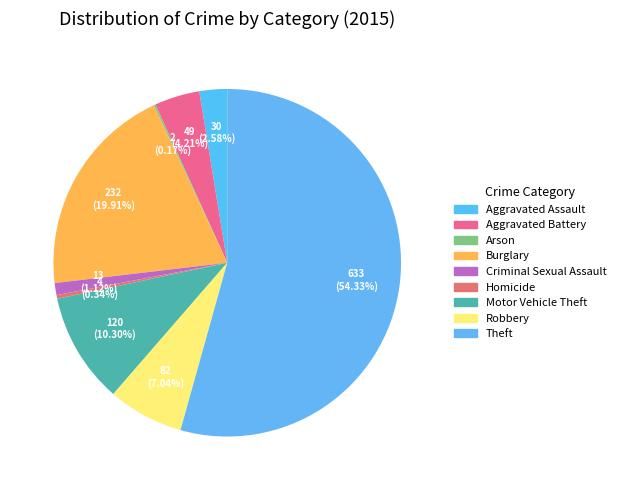

What is the ratio of the value at Aggravated Assault to the value at Arson?

15.0